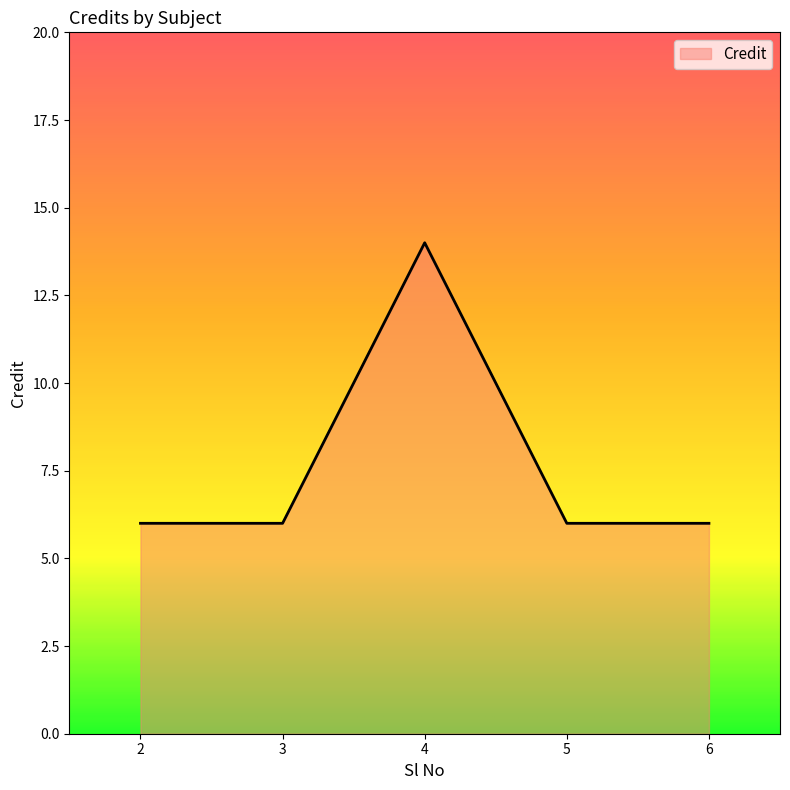

The value at 6 is 8. True or false?

False